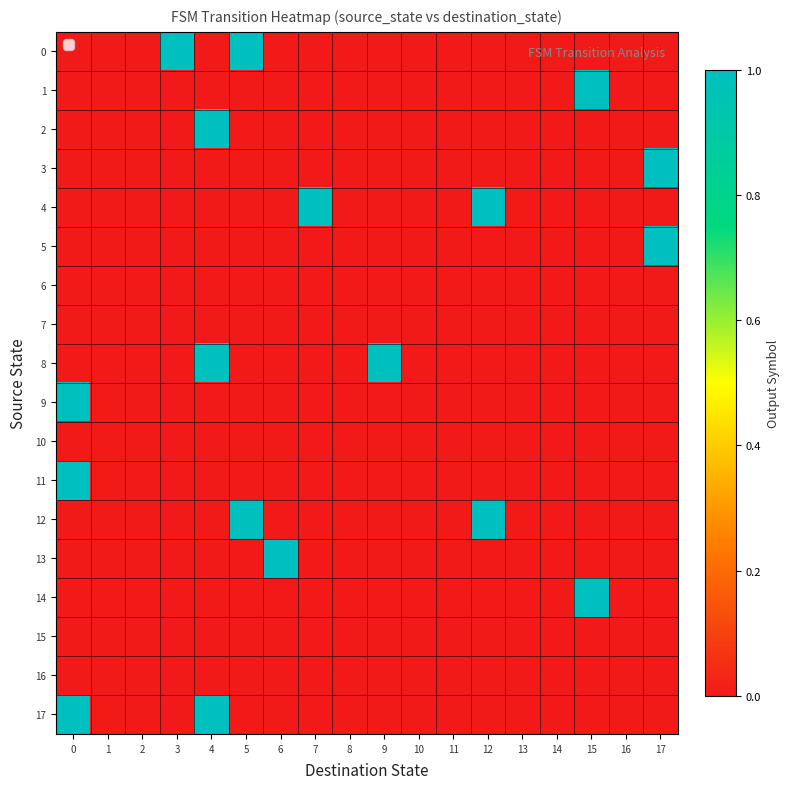

Reading right to left, list all the values displayed in this chart.

0: 17=0	16=0	15=0	14=0	13=0	12=0	11=0	10=0	9=0	8=0	7=0	6=0	5=1	4=0	3=1	2=0	1=0	0=0
1: 17=0	16=0	15=1	14=0	13=0	12=0	11=0	10=0	9=0	8=0	7=0	6=0	5=0	4=0	3=0	2=0	1=0	0=0
2: 17=0	16=0	15=0	14=0	13=0	12=0	11=0	10=0	9=0	8=0	7=0	6=0	5=0	4=1	3=0	2=0	1=0	0=0
3: 17=1	16=0	15=0	14=0	13=0	12=0	11=0	10=0	9=0	8=0	7=0	6=0	5=0	4=0	3=0	2=0	1=0	0=0
4: 17=0	16=0	15=0	14=0	13=0	12=1	11=0	10=0	9=0	8=0	7=1	6=0	5=0	4=0	3=0	2=0	1=0	0=0
5: 17=1	16=0	15=0	14=0	13=0	12=0	11=0	10=0	9=0	8=0	7=0	6=0	5=0	4=0	3=0	2=0	1=0	0=0
6: 17=0	16=0	15=0	14=0	13=0	12=0	11=0	10=0	9=0	8=0	7=0	6=0	5=0	4=0	3=0	2=0	1=0	0=0
7: 17=0	16=0	15=0	14=0	13=0	12=0	11=0	10=0	9=0	8=0	7=0	6=0	5=0	4=0	3=0	2=0	1=0	0=0
8: 17=0	16=0	15=0	14=0	13=0	12=0	11=0	10=0	9=1	8=0	7=0	6=0	5=0	4=1	3=0	2=0	1=0	0=0
9: 17=0	16=0	15=0	14=0	13=0	12=0	11=0	10=0	9=0	8=0	7=0	6=0	5=0	4=0	3=0	2=0	1=0	0=1
10: 17=0	16=0	15=0	14=0	13=0	12=0	11=0	10=0	9=0	8=0	7=0	6=0	5=0	4=0	3=0	2=0	1=0	0=0
11: 17=0	16=0	15=0	14=0	13=0	12=0	11=0	10=0	9=0	8=0	7=0	6=0	5=0	4=0	3=0	2=0	1=0	0=1
12: 17=0	16=0	15=0	14=0	13=0	12=1	11=0	10=0	9=0	8=0	7=0	6=0	5=1	4=0	3=0	2=0	1=0	0=0
13: 17=0	16=0	15=0	14=0	13=0	12=0	11=0	10=0	9=0	8=0	7=0	6=1	5=0	4=0	3=0	2=0	1=0	0=0
14: 17=0	16=0	15=1	14=0	13=0	12=0	11=0	10=0	9=0	8=0	7=0	6=0	5=0	4=0	3=0	2=0	1=0	0=0
15: 17=0	16=0	15=0	14=0	13=0	12=0	11=0	10=0	9=0	8=0	7=0	6=0	5=0	4=0	3=0	2=0	1=0	0=0
16: 17=0	16=0	15=0	14=0	13=0	12=0	11=0	10=0	9=0	8=0	7=0	6=0	5=0	4=0	3=0	2=0	1=0	0=0
17: 17=0	16=0	15=0	14=0	13=0	12=0	11=0	10=0	9=0	8=0	7=0	6=0	5=0	4=1	3=0	2=0	1=0	0=1